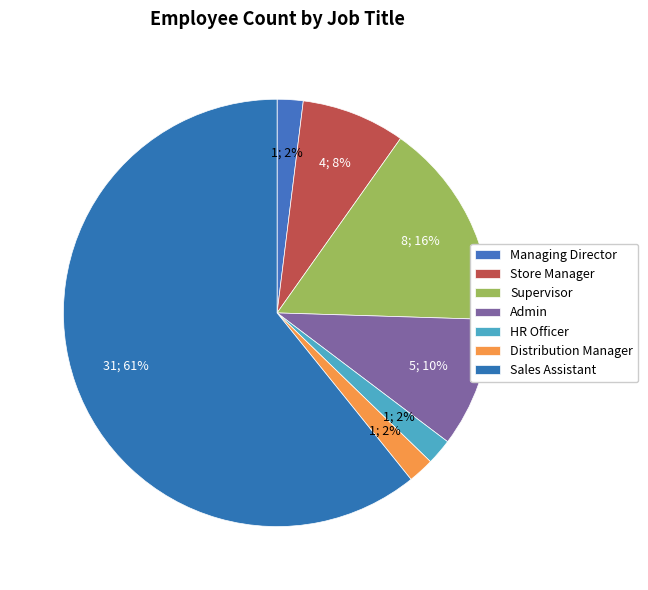

The Supervisor slice represents 16% of the pie. True or false?

True